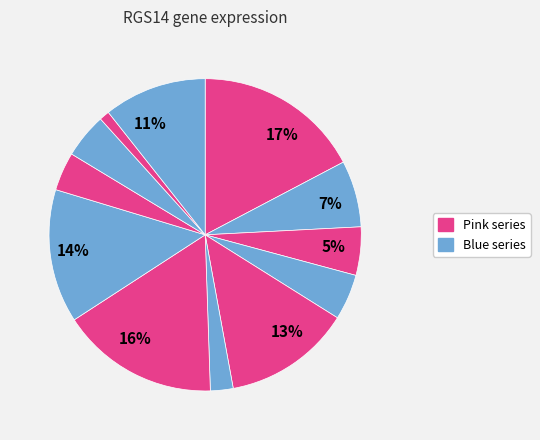

To the nearest percent, what is the average slice percentage?

8%